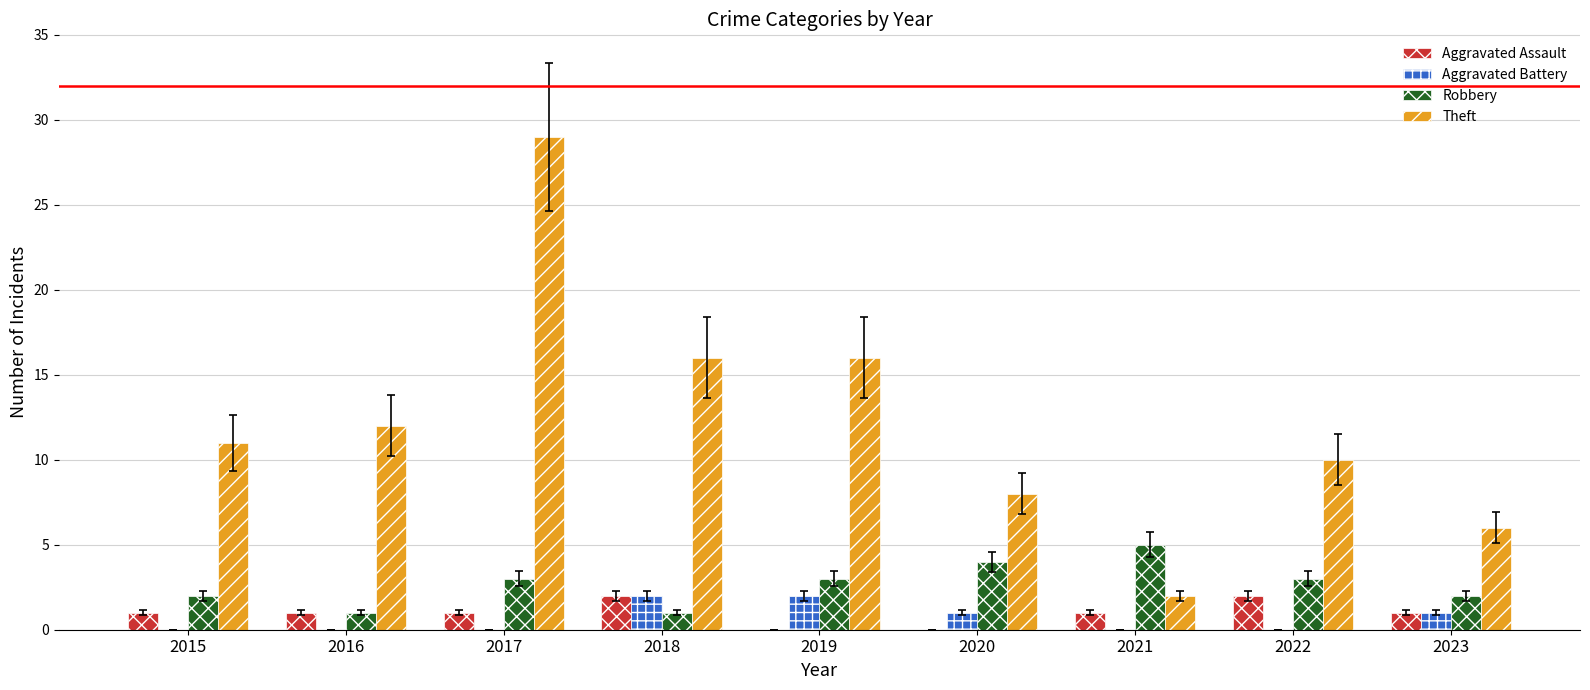

What is the total value across all series at 2016?

14